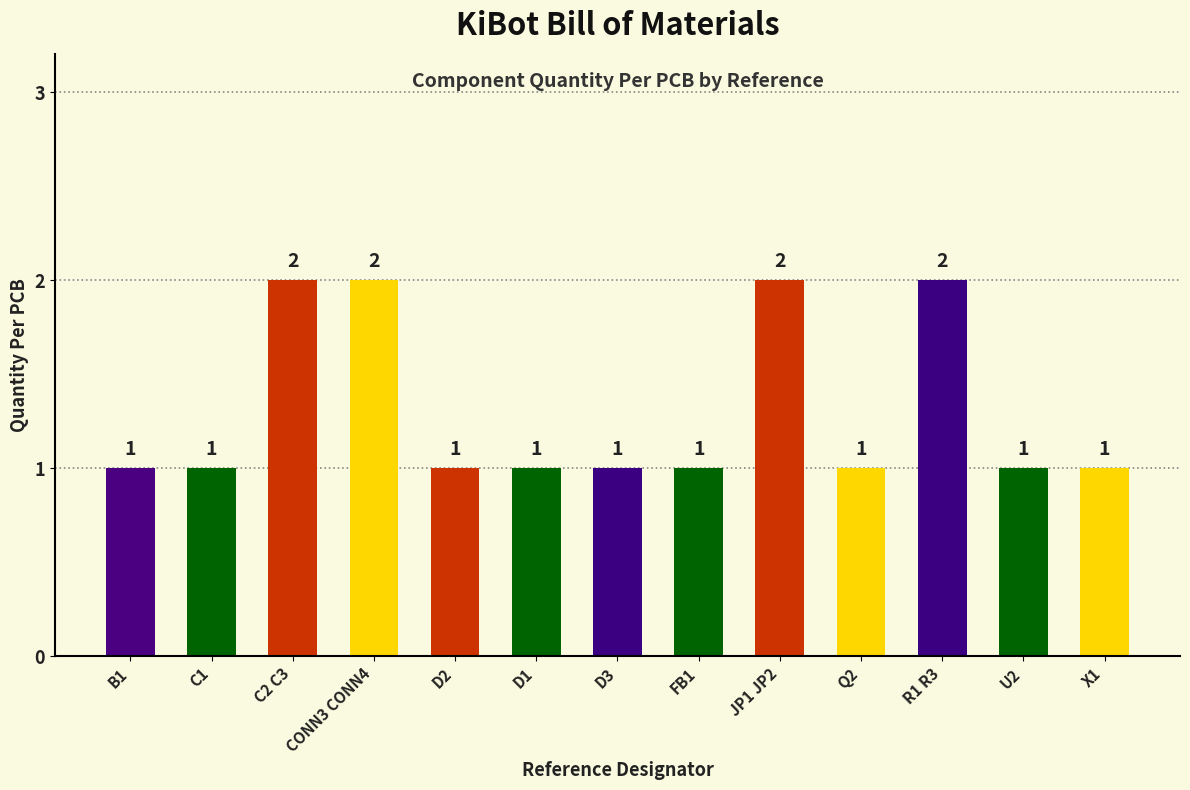

Reading right to left, what are all the values shown in this chart?

1	1	2	1	2	1	1	1	1	2	2	1	1